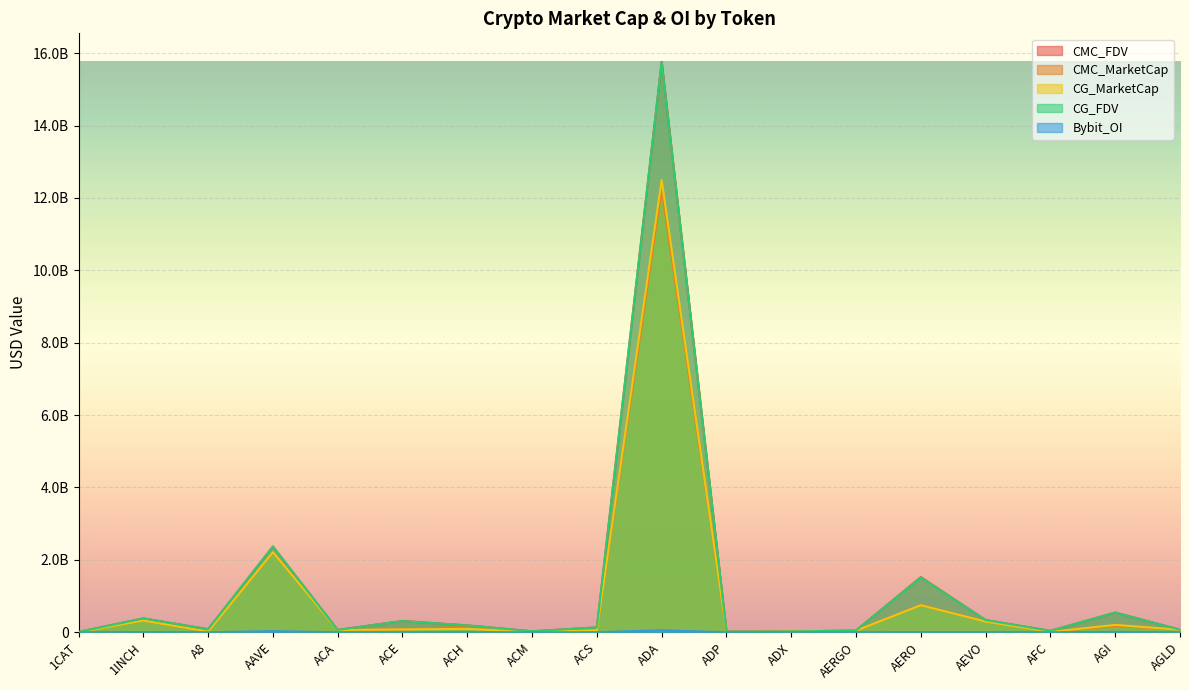

What is the label of the 6th point from the left?

ACE